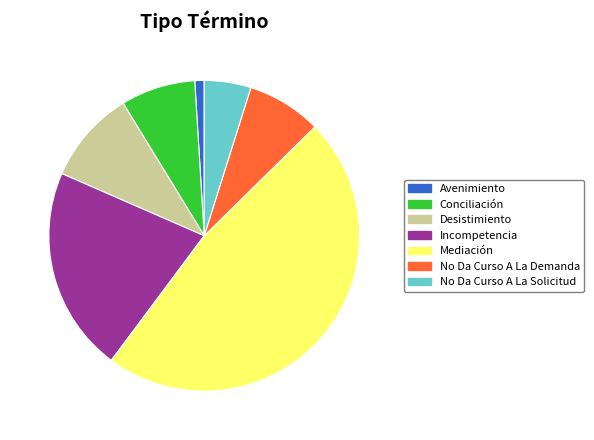

Which category has the biggest portion of the pie?

Mediación